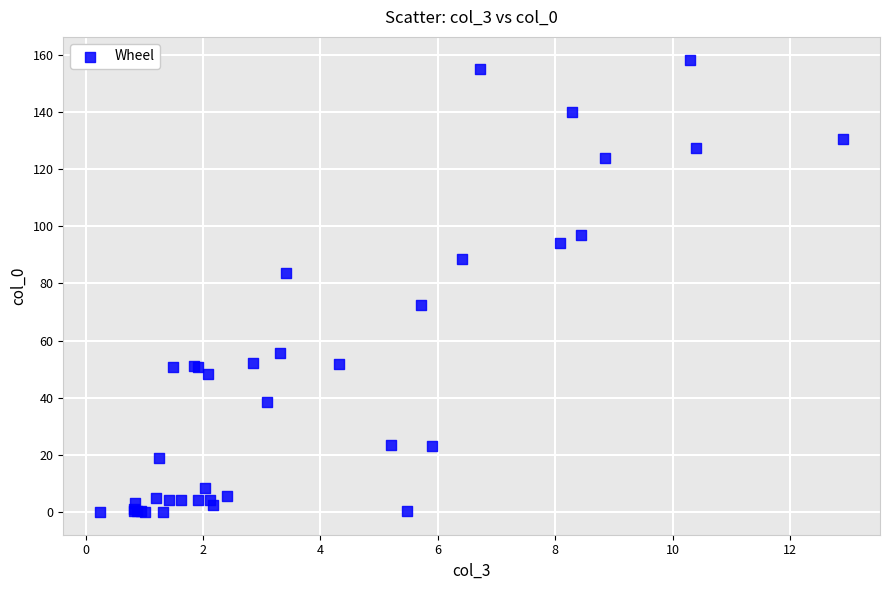

What Y value in the scatter plot is closest to 79?

83.6